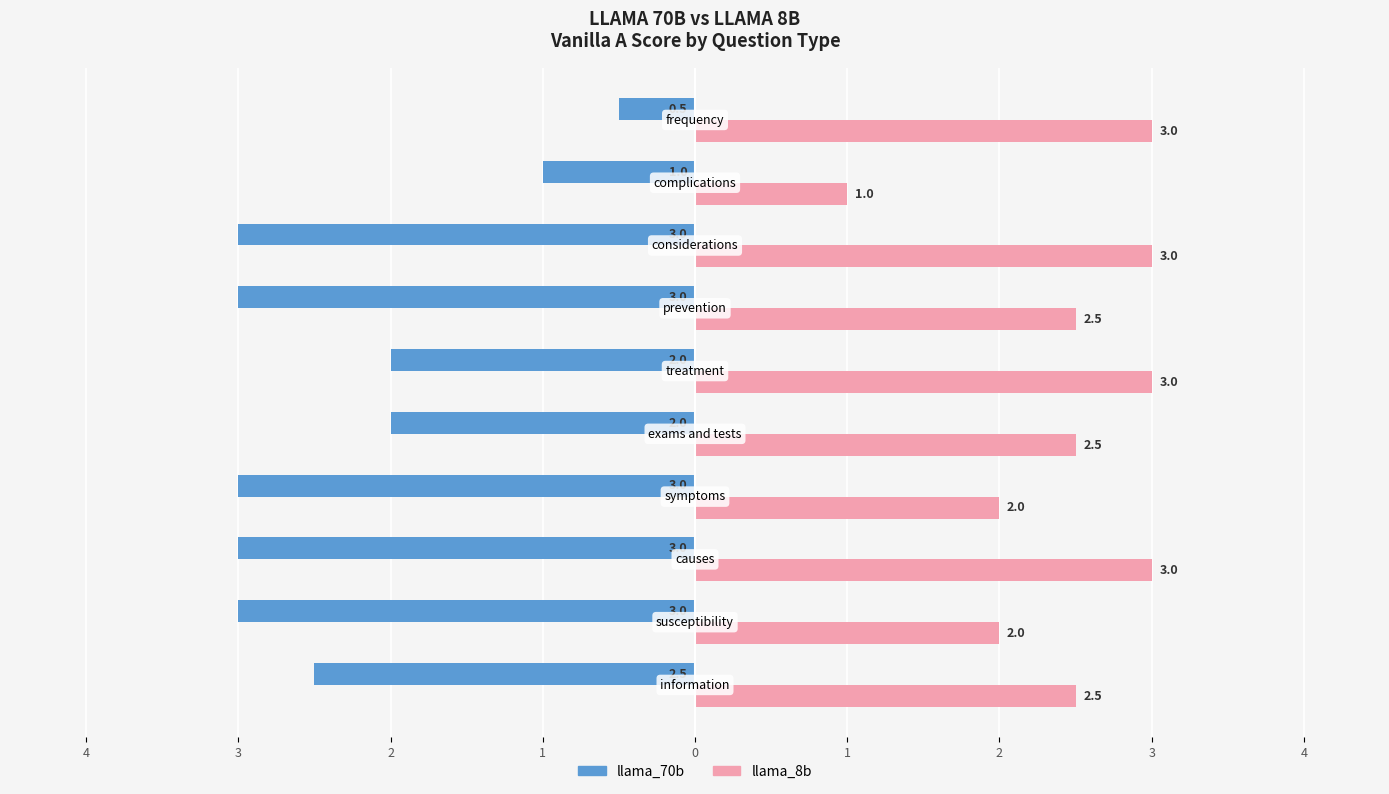

What are all the series names shown in the legend?

llama_70b, llama_8b